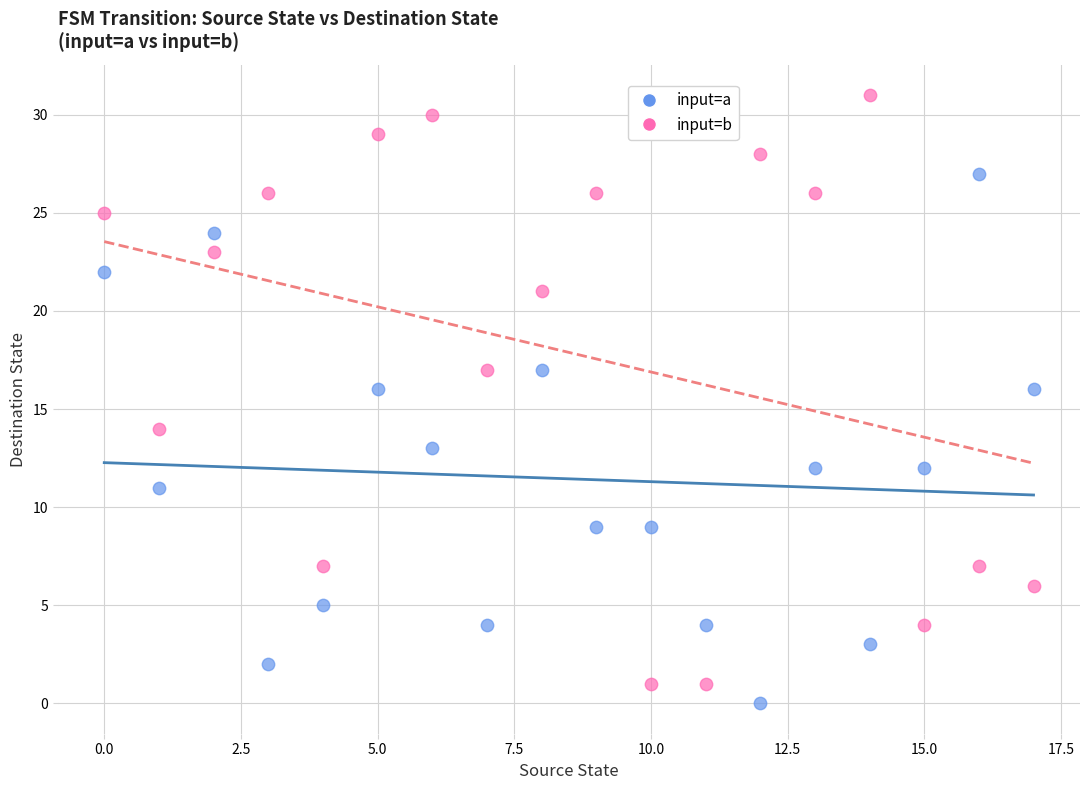

Which series contains the lowest Y value?

input=a